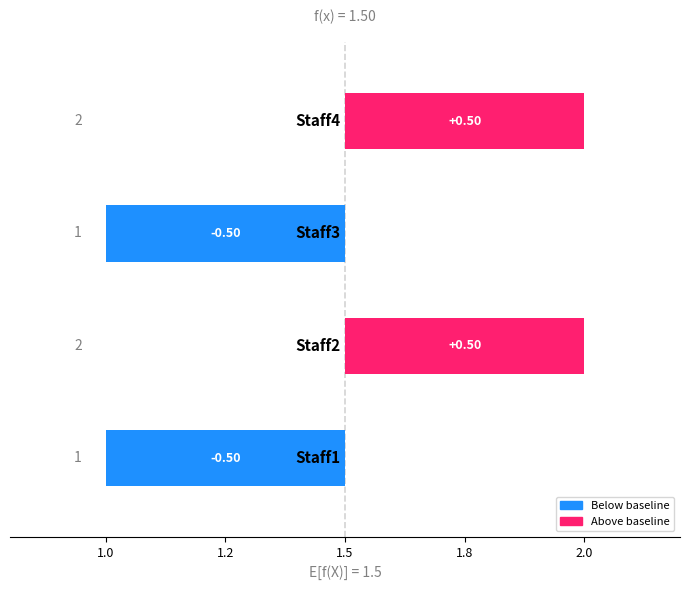

How many values are below 0?

2